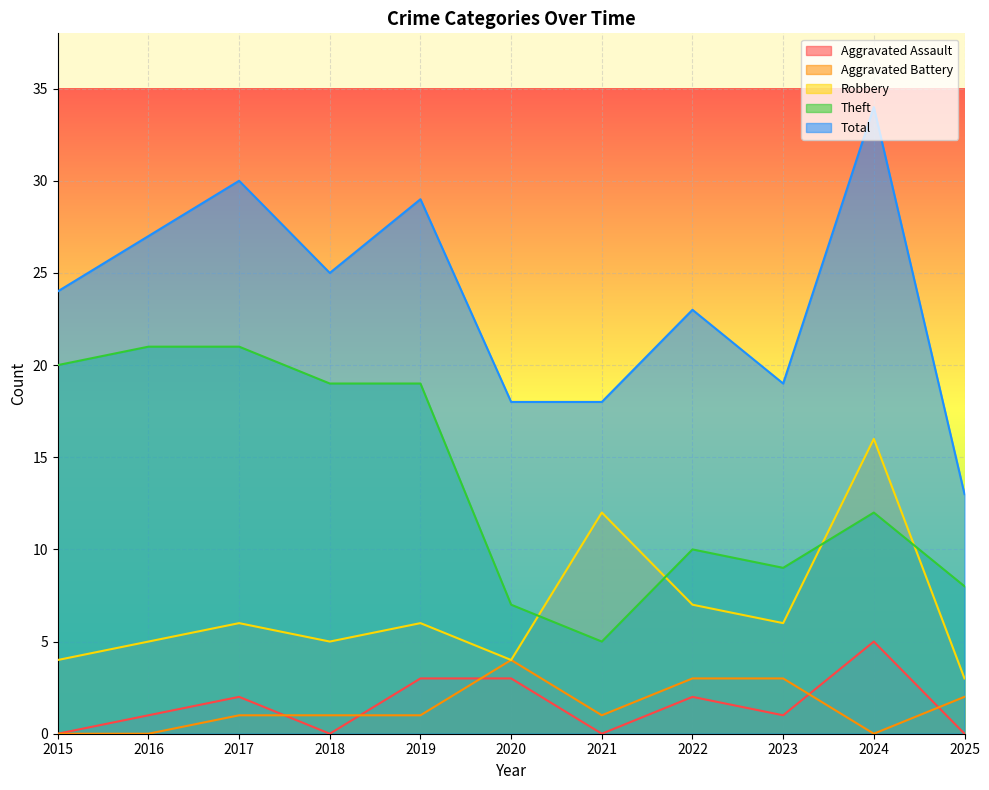

Which series changed the most between 2021 and 2024?

Total